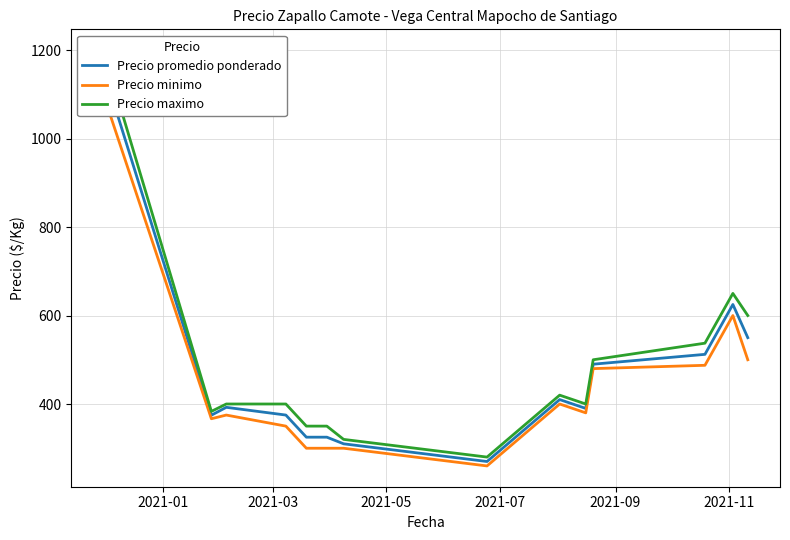

True or false: Precio minimo has more than 2 interior local peaks.

True